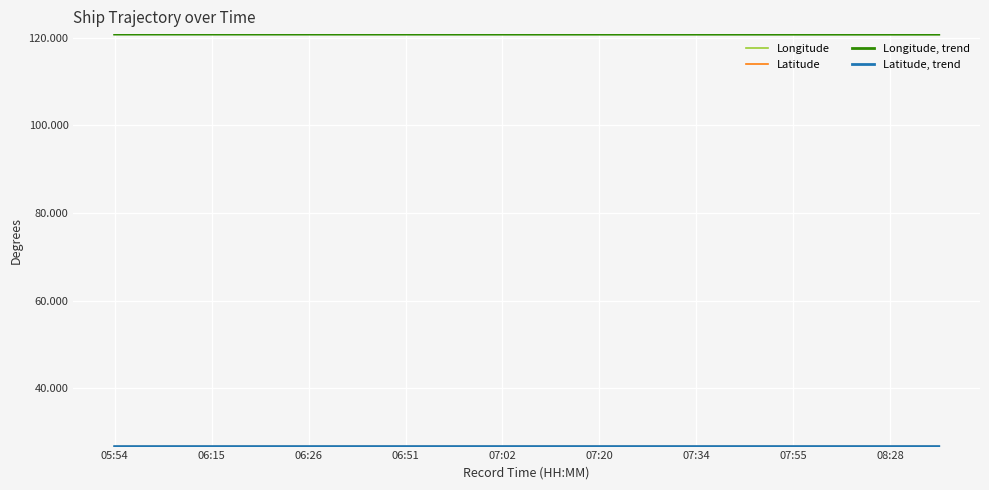

What is the smallest value displayed?

26.8